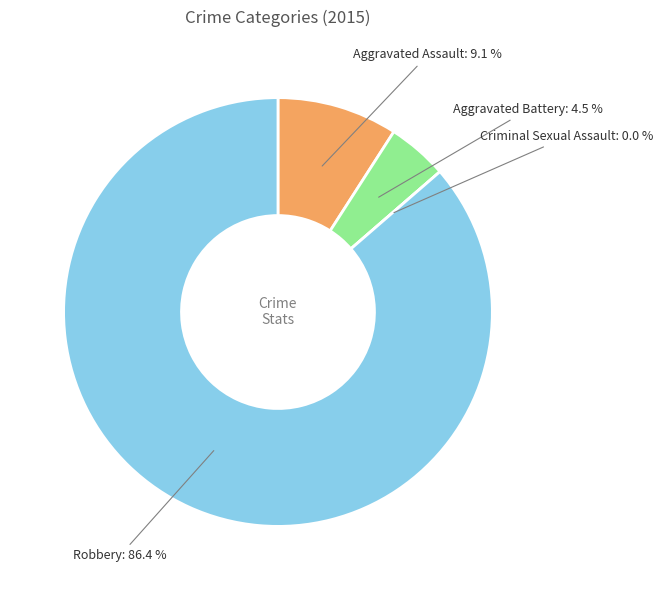

Which category accounts for the majority?

Robbery